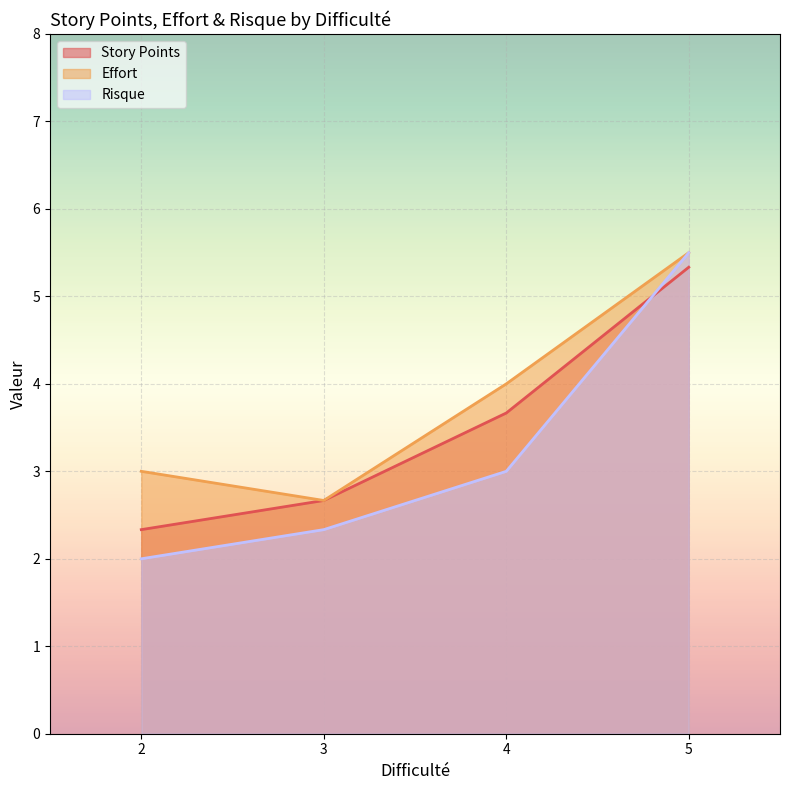

True or false: Story Points and Risque cross at least once.

True